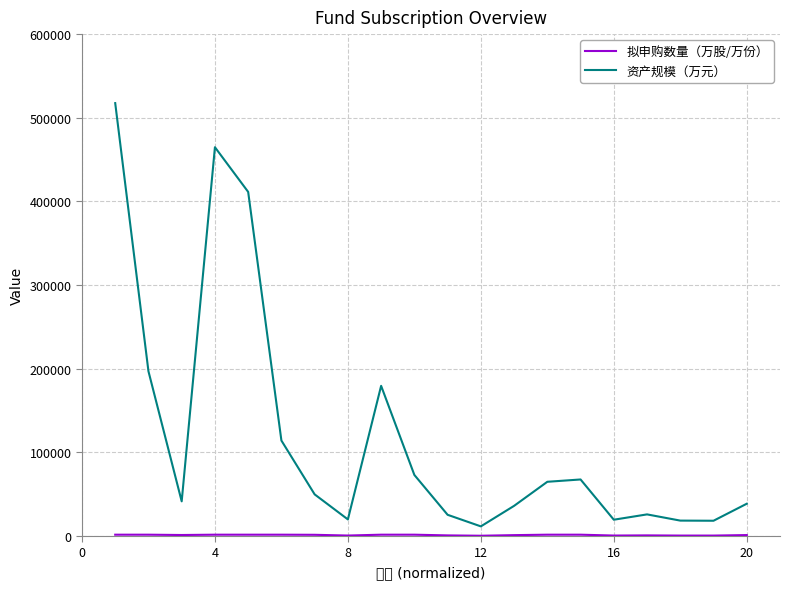

Which series has the widest spread of values?

资产规模（万元）